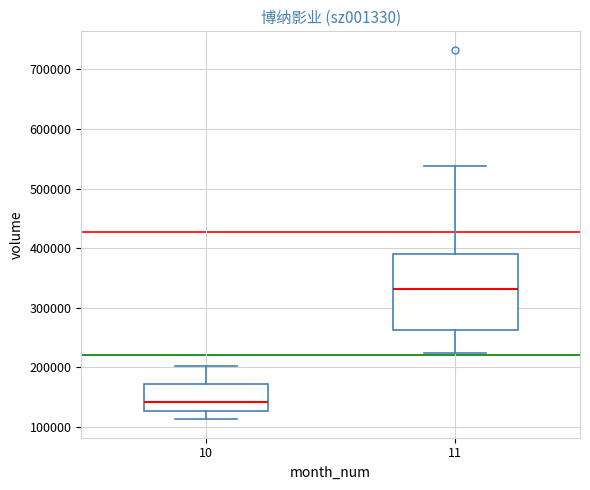

Which box is the tallest, from its lower edge to its upper edge?

11